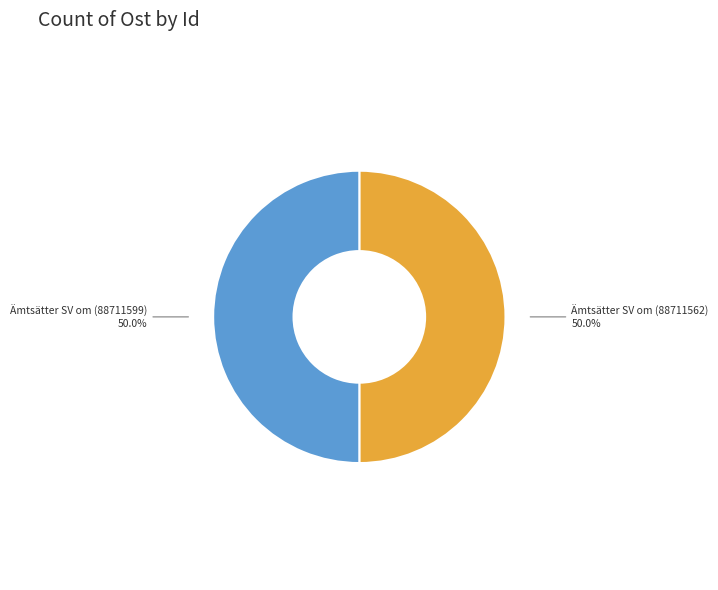

What is the ratio of the value at Ämtsätter SV om (88711599) to the value at Ämtsätter SV om (88711562)?

1.0